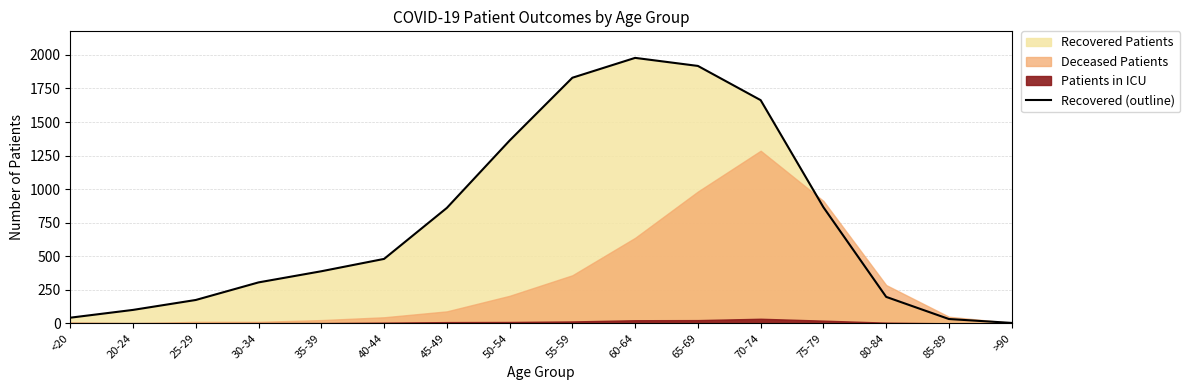

Is it true that the value at <20 is 42?

True